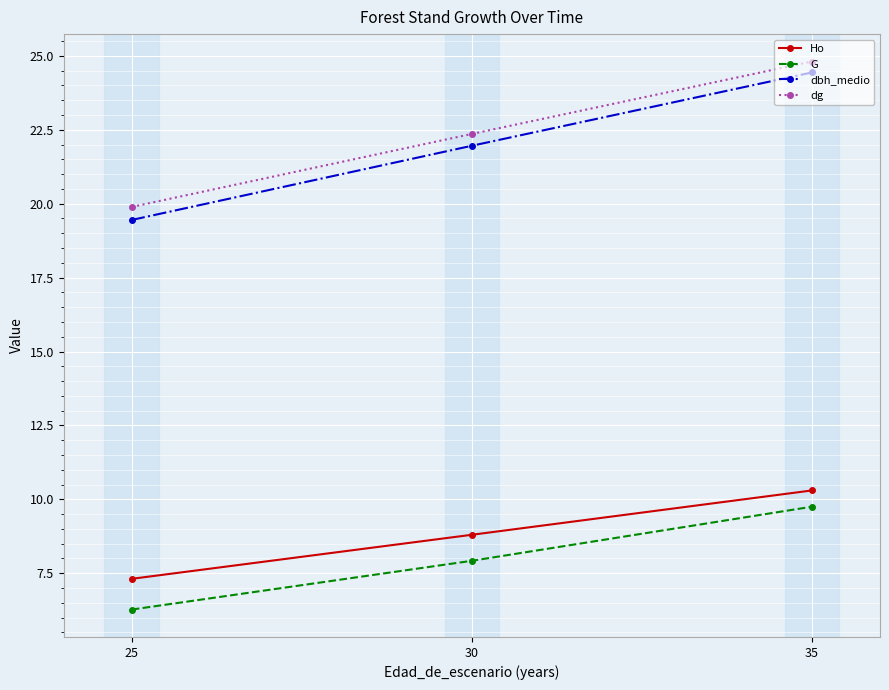

How many data points does each series have?

3